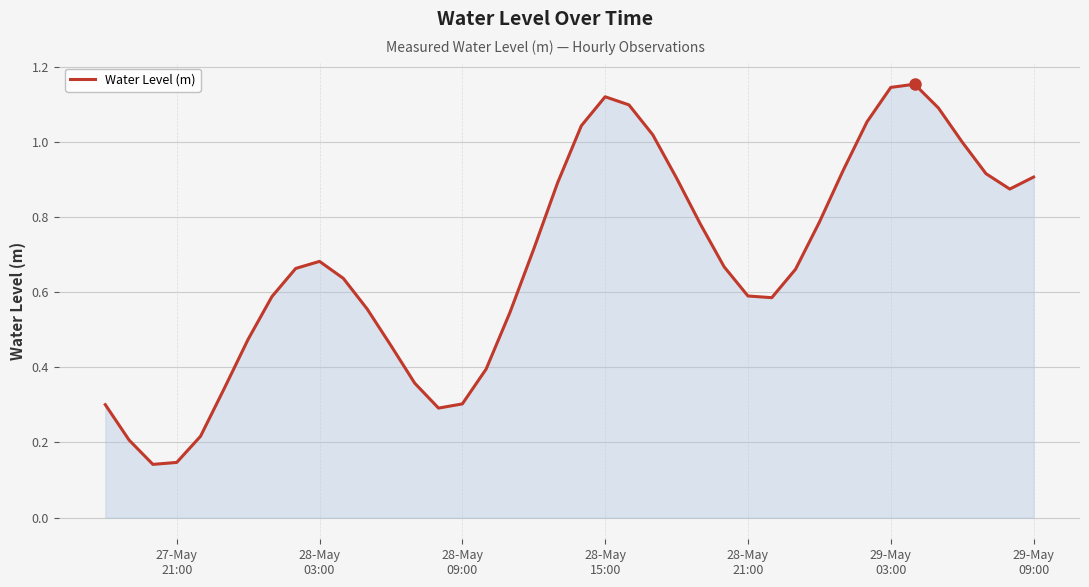

Does the chart have visible grid lines?

Yes